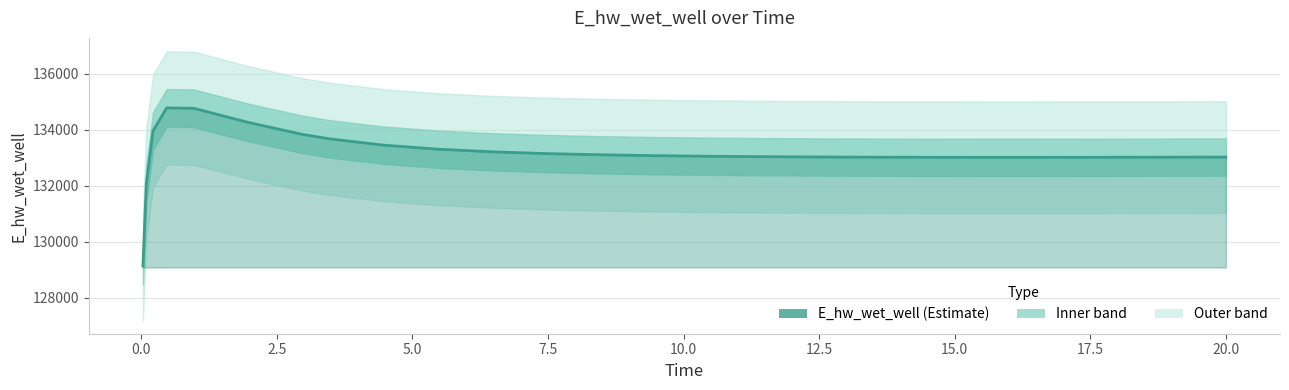

How many lines are shown in the chart?

1